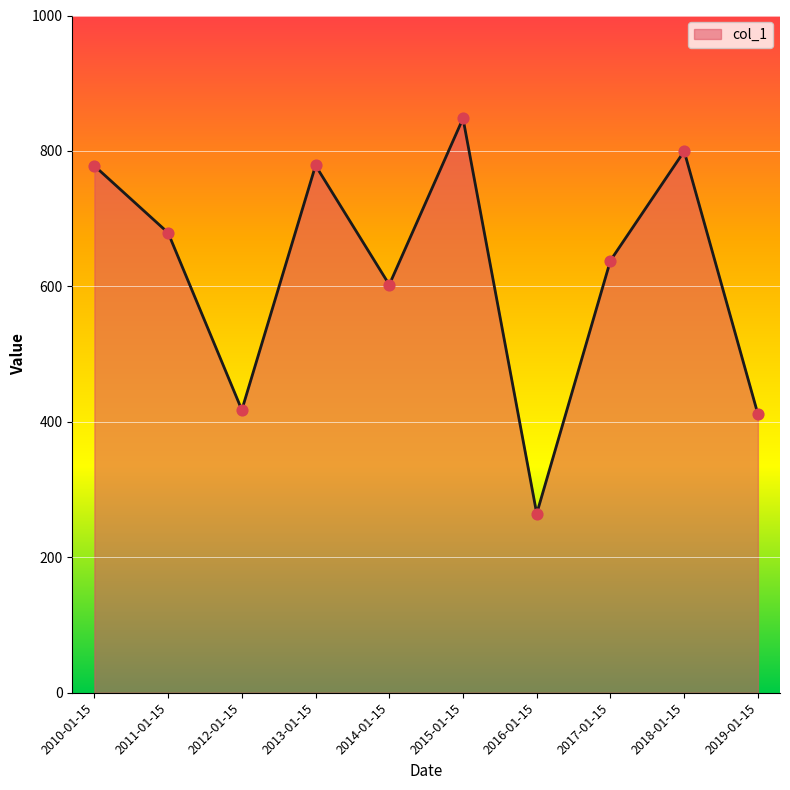

What is the change in value from 2011-01-15 to 2014-01-15?

-76.6